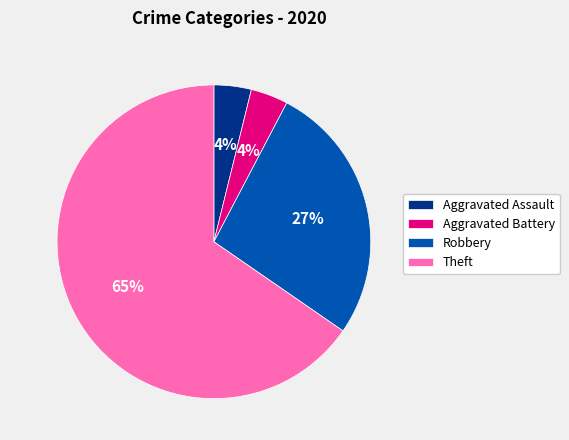

Count the number of slices in the pie.

4